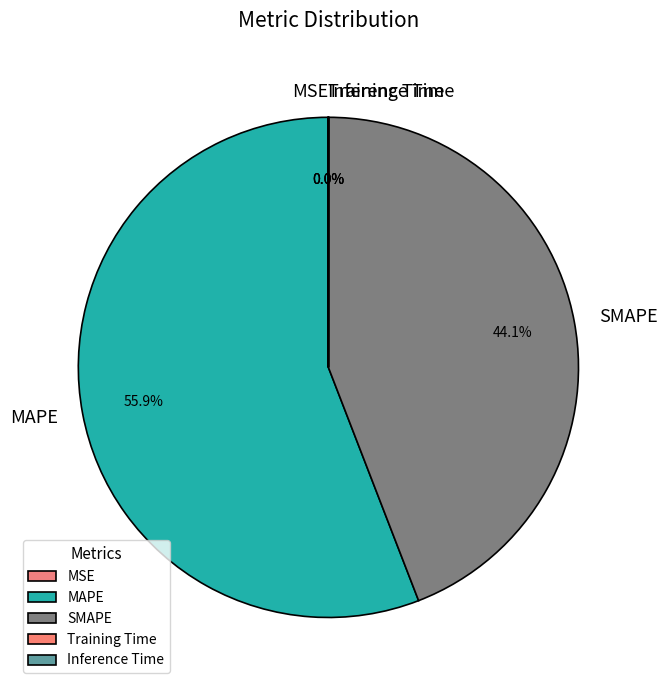

Between SMAPE and MAPE, which is larger?

MAPE